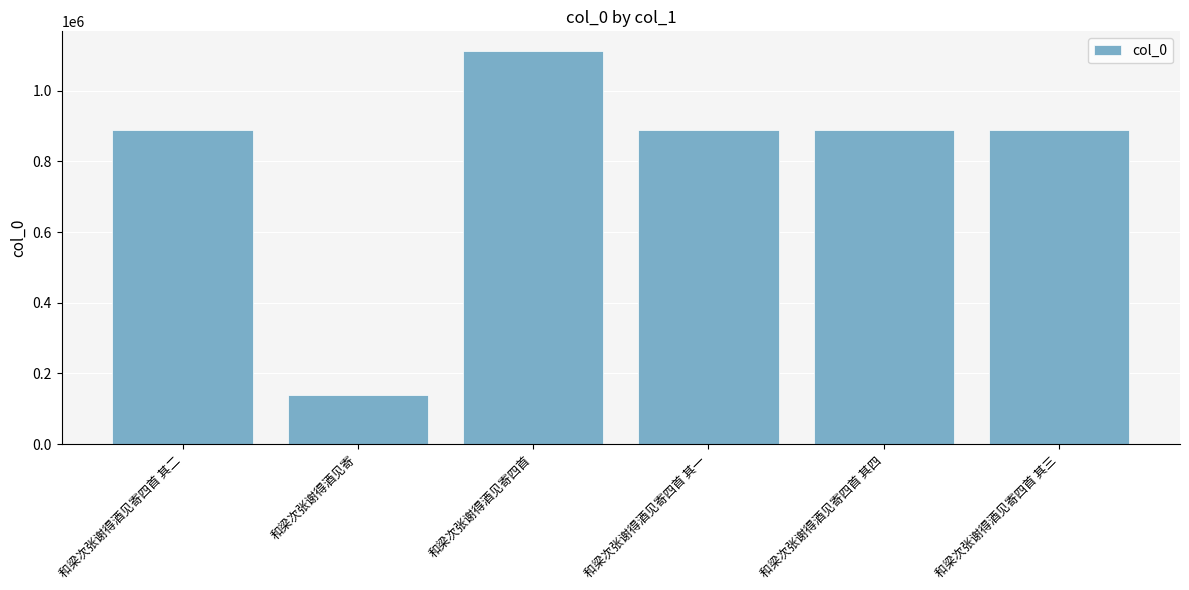

What is the difference between the values at 和梁次张谢得酒见寄四首 其二 and 和梁次张谢得酒见寄四首 其四?

2